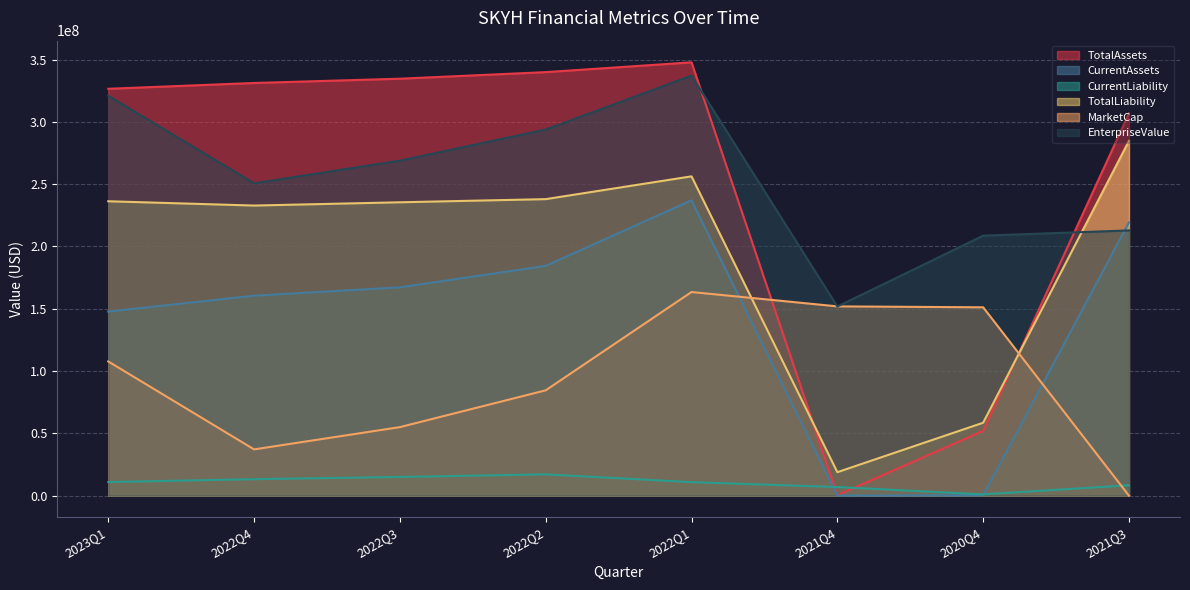

What is the sum of all TotalAssets values?

2039340835